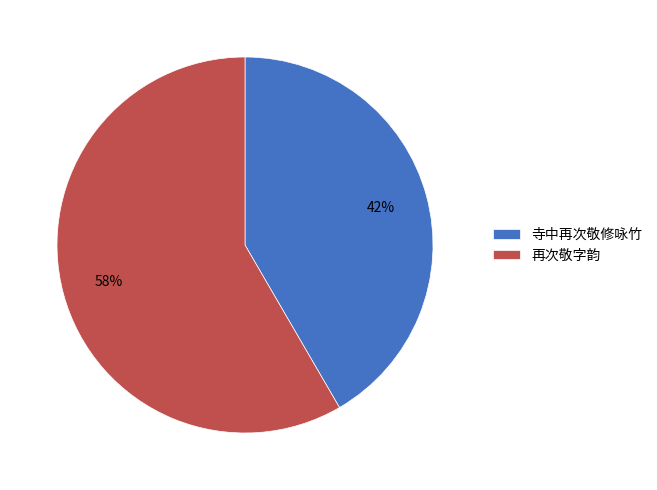

Do 再次敬字韵 and 寺中再次敬修咏竹 together represent more than half of the pie?

Yes